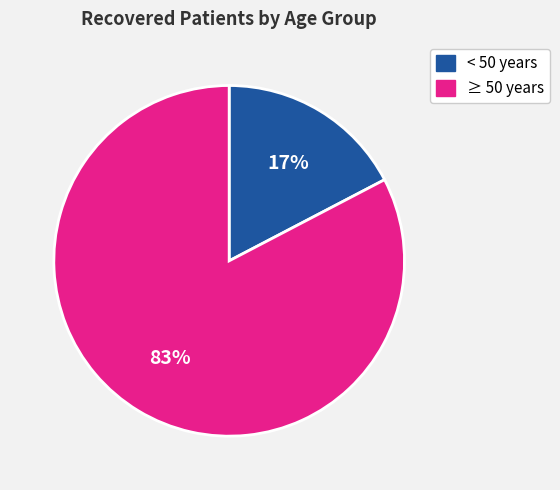

To the nearest percent, what is the average slice percentage?

50%